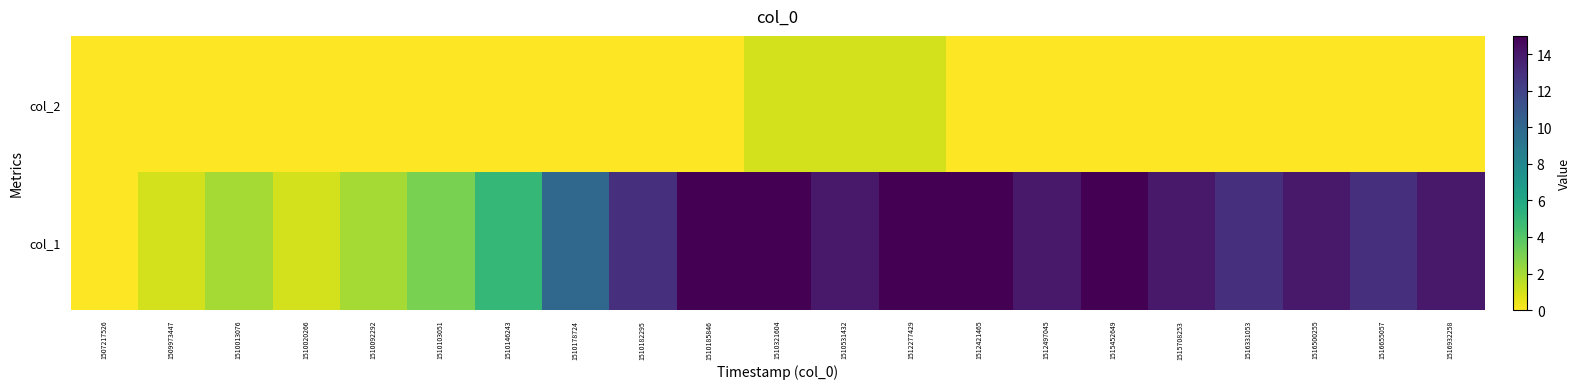

Reading left to right, transcribe all the data shown in this chart.

col_2: 1507217526=0	1509973447=0	1510013076=0	1510020266=0	1510092292=0	1510103051=0	1510146243=0	1510178724=0	1510182295=0	1510185846=0	1510321604=1	1510531432=1	1512277429=1	1512421465=0	1512497045=0	1515452649=0	1515708253=0	1516331053=0	1516500255=0	1516655057=0	1516932258=0
col_1: 1507217526=0	1509973447=1	1510013076=2	1510020266=1	1510092292=2	1510103051=3	1510146243=5	1510178724=10	1510182295=13	1510185846=15	1510321604=15	1510531432=14	1512277429=15	1512421465=15	1512497045=14	1515452649=15	1515708253=14	1516331053=13	1516500255=14	1516655057=13	1516932258=14